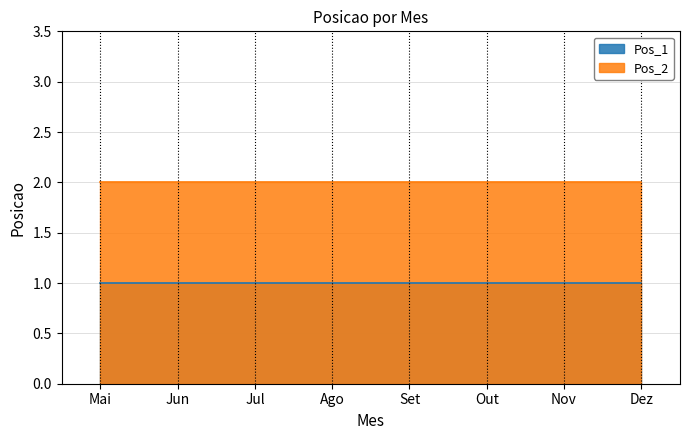

True or false: Pos_1 and Pos_2 cross at least once.

False